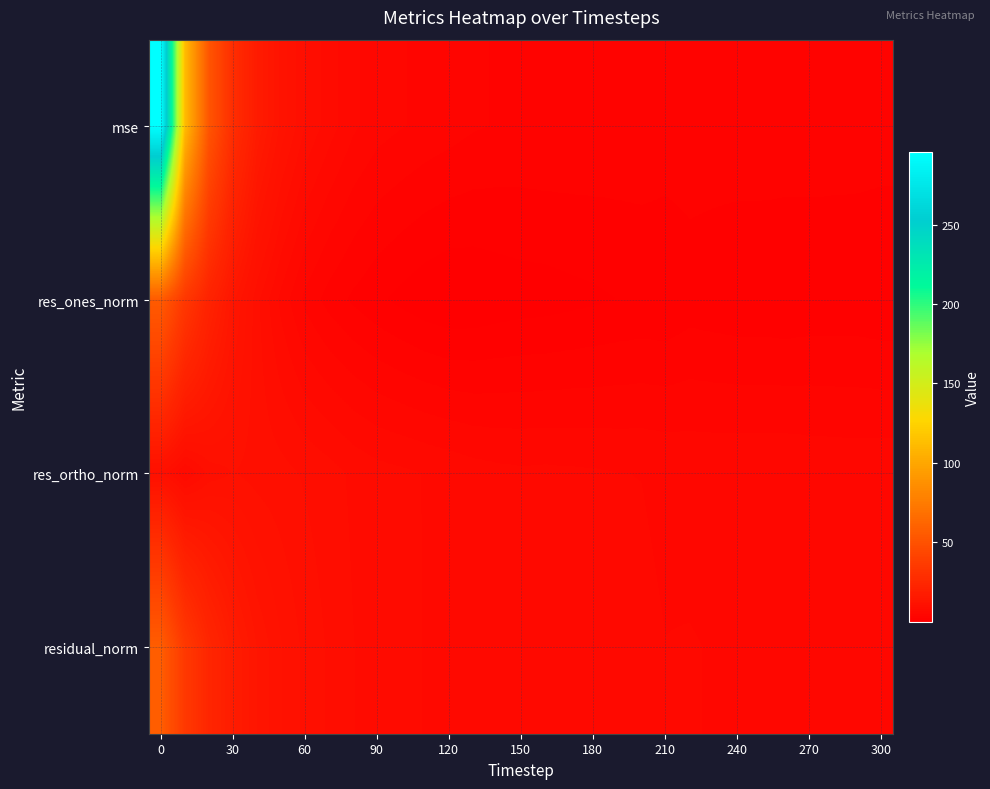

Reading left to right, extract all data points from this chart.

mse: 295.9	111.6	52.2	28.2	17.3	12.3	9.2	7.5	6.0	5.1	4.7	4.3	4.0	3.6	3.4	3.3	3.4	3.3	3.3	3.2	3.2	3.0	3.1	3.0	3.0	3.0	3.0	2.9	2.9	2.9	2.9
res_ones_norm: 56.1	34.4	21.9	14.2	9.6	6.6	4.3	3.0	2.1	1.4	0.8	0.3	0.0	0.1	0.4	0.5	0.6	0.8	1.0	1.2	1.3	1.2	1.7	1.6	1.4	1.4	1.3	1.5	1.5	1.5	1.3
res_ortho_norm: 10.2	6.7	9.7	10.4	9.9	9.6	9.1	8.6	7.9	7.4	7.2	6.9	6.6	6.3	6.1	6.0	6.0	6.0	5.9	5.8	5.8	5.7	5.6	5.5	5.6	5.6	5.6	5.5	5.4	5.4	5.4
residual_norm: 57.1	35.0	24.0	17.6	13.8	11.6	10.1	9.1	8.1	7.5	7.2	6.9	6.6	6.3	6.1	6.0	6.1	6.0	6.0	5.9	5.9	5.8	5.8	5.8	5.8	5.7	5.8	5.7	5.6	5.6	5.6